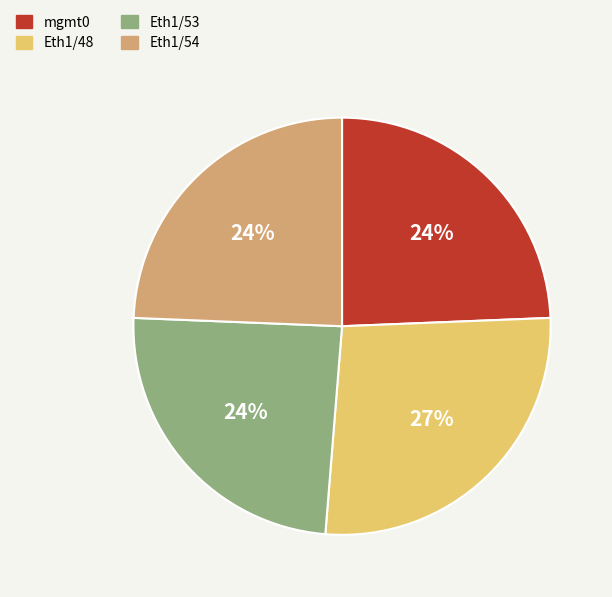

How many slices are in this pie chart?

4